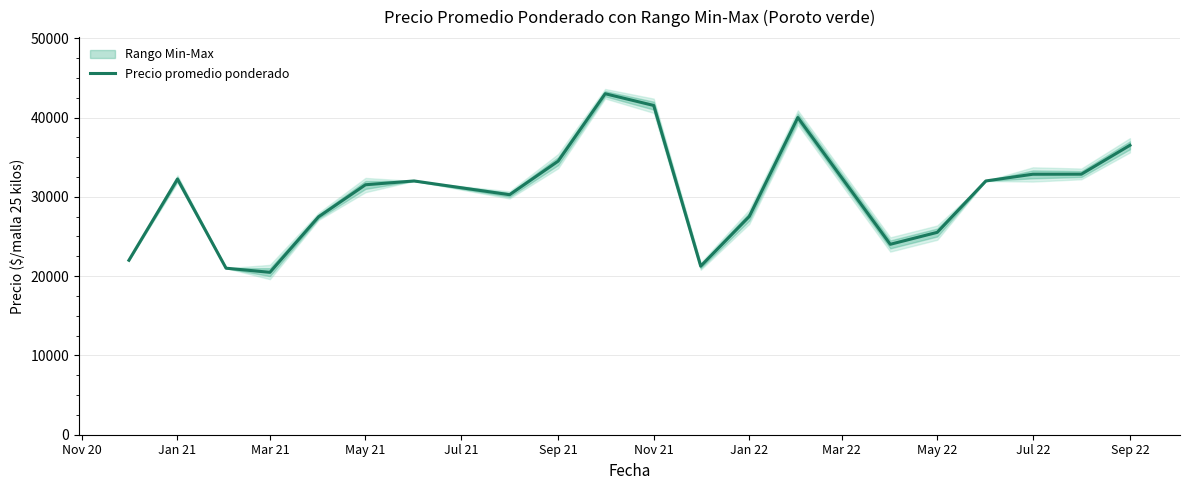

What is the lowest value of the Precio promedio ponderado series?

20479.0